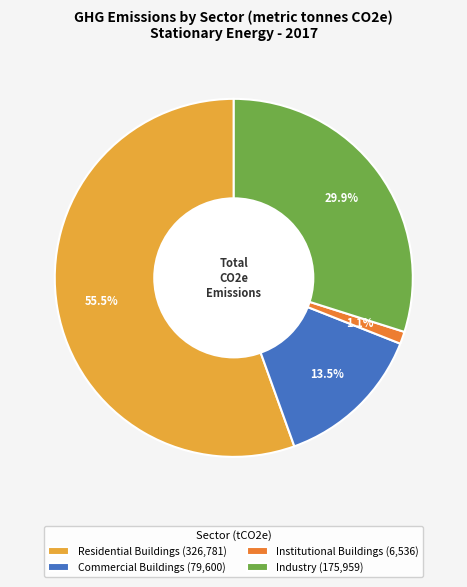

The Residential Buildings slice represents 62% of the pie. True or false?

False